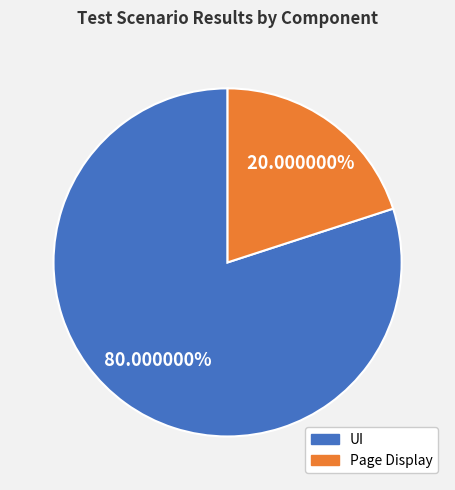

Which category has the smallest portion of the pie?

Page Display